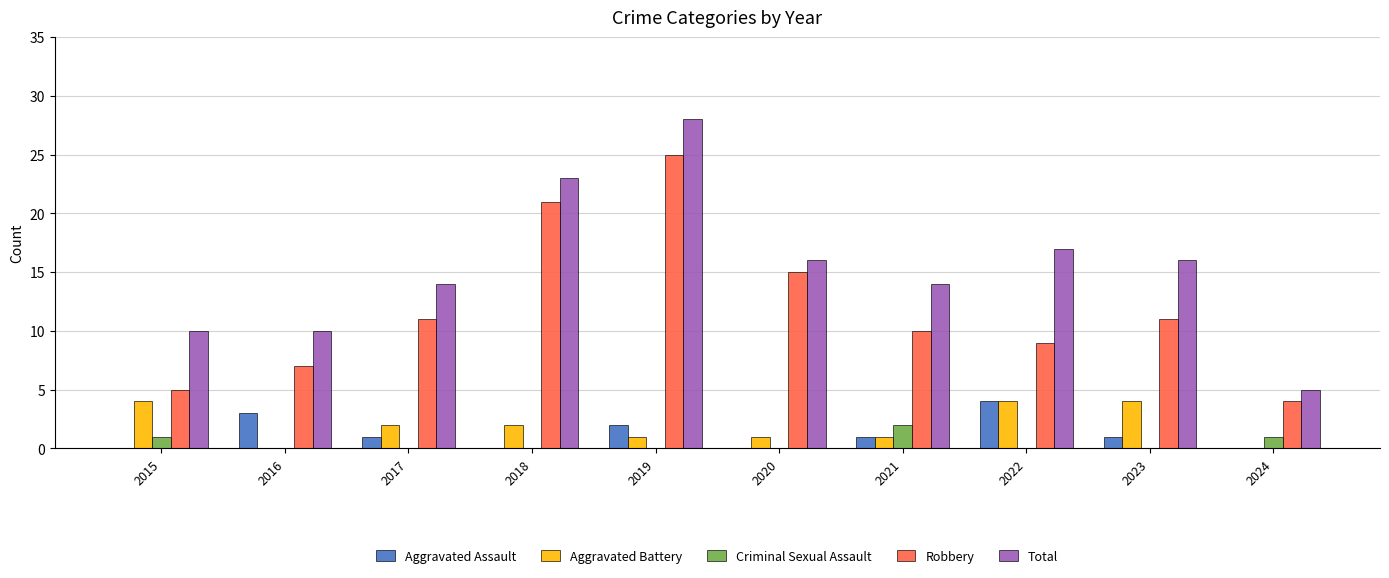

Reading left to right, what are all the values shown in this chart?

Aggravated Assault: 0	3	1	0	2	0	1	4	1	0
Aggravated Battery: 4	0	2	2	1	1	1	4	4	0
Criminal Sexual Assault: 1	0	0	0	0	0	2	0	0	1
Robbery: 5	7	11	21	25	15	10	9	11	4
Total: 10	10	14	23	28	16	14	17	16	5